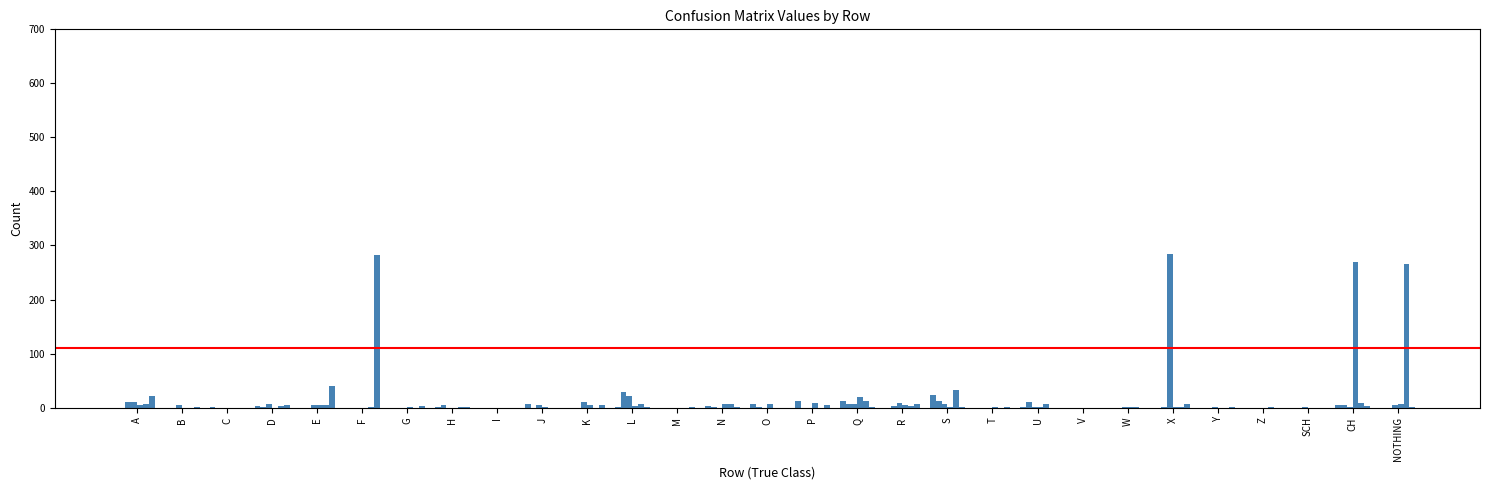

What is the spread (max minus min) of values at U?

11